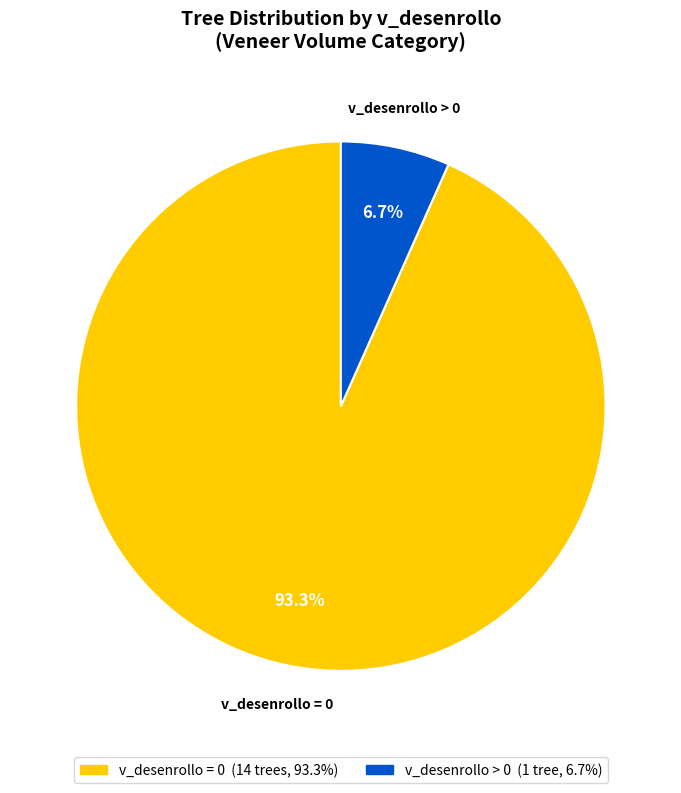

Does any single category account for the majority?

Yes